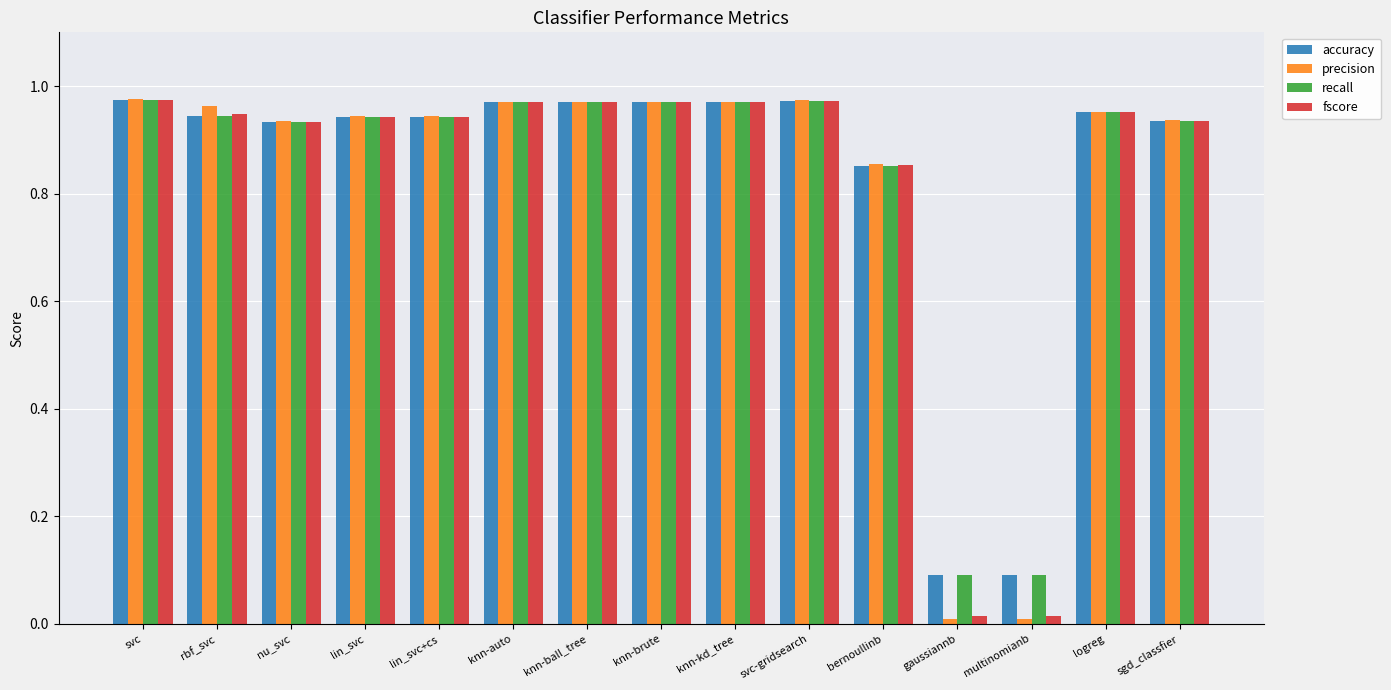

The value of precision at sgd_classfier is 1.6. True or false?

False